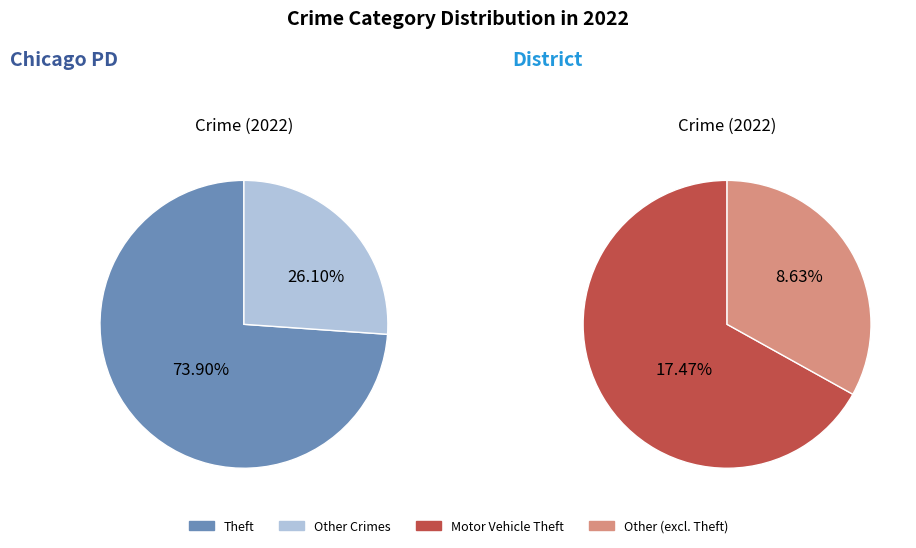

To the nearest percent, what portion does Motor Vehicle Theft represent?

17%